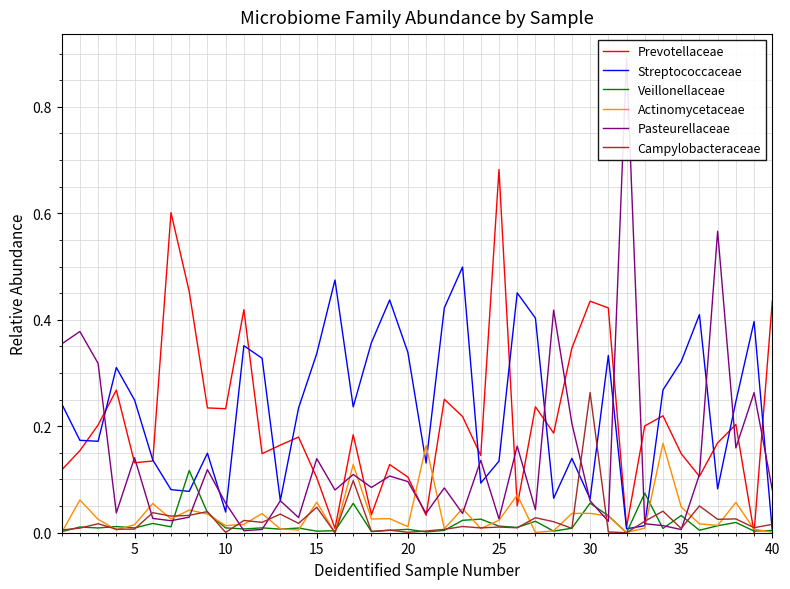

What is the average value of the Streptococcaceae series?

0.2